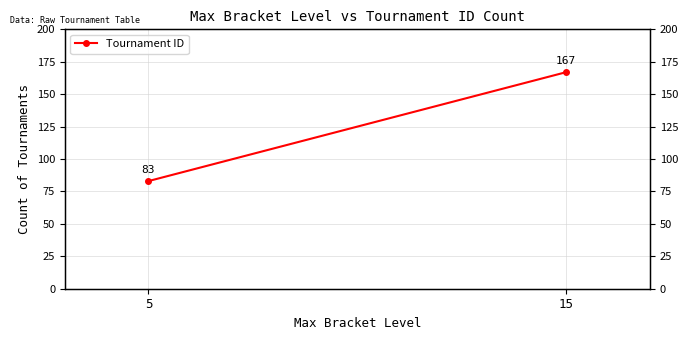

Which category has the highest value across all series?

15